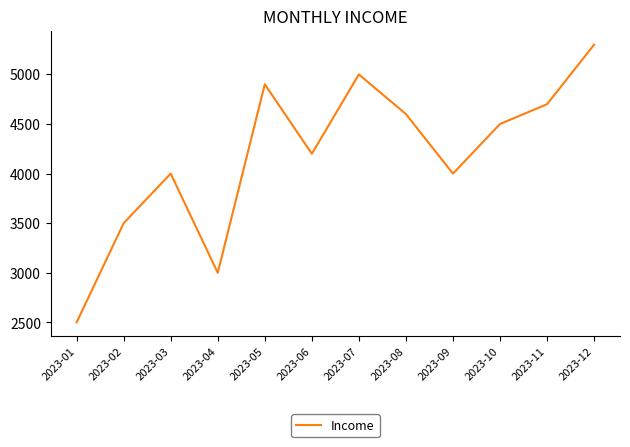

What is the difference between the values at 2023-09 and 2023-10?

500